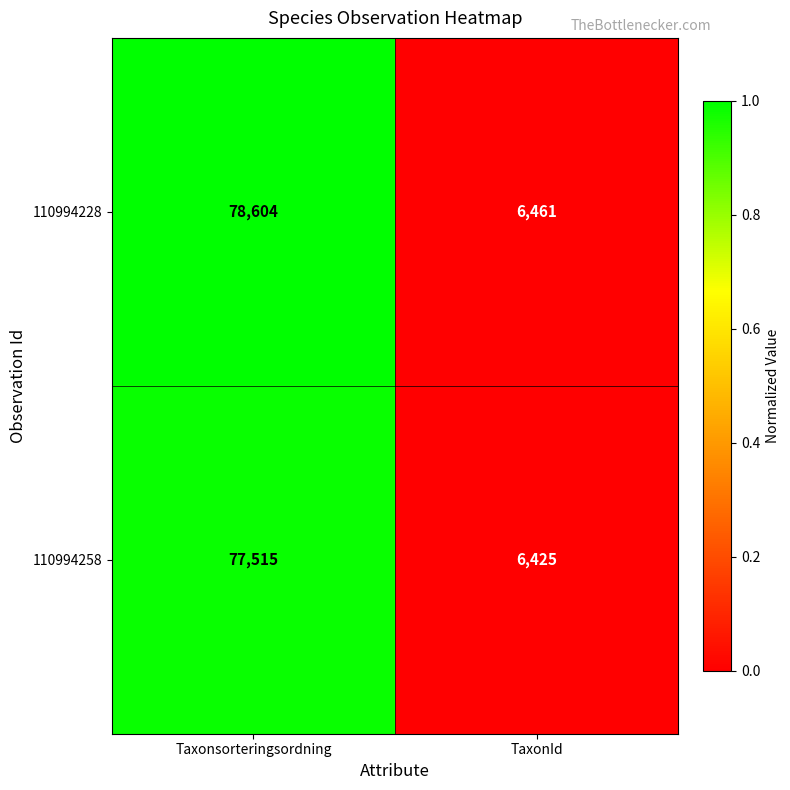

At which label is 110994228 closest to 42532?

TaxonId